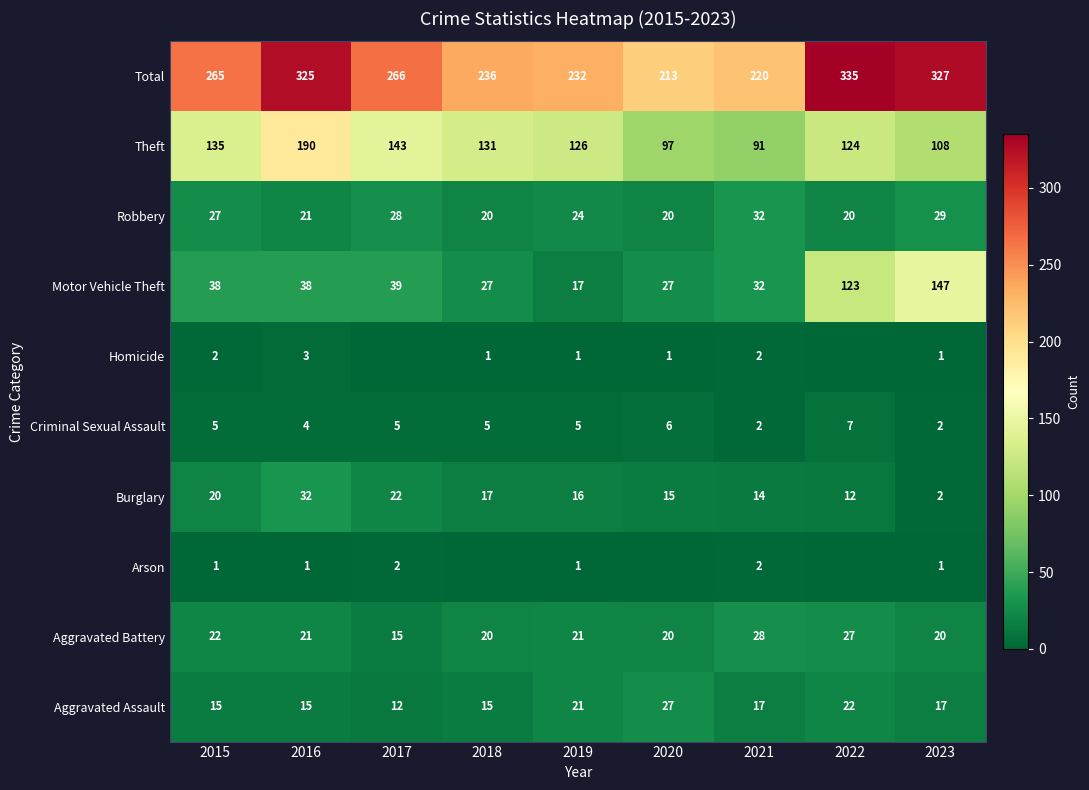

What is the greatest value displayed?

335